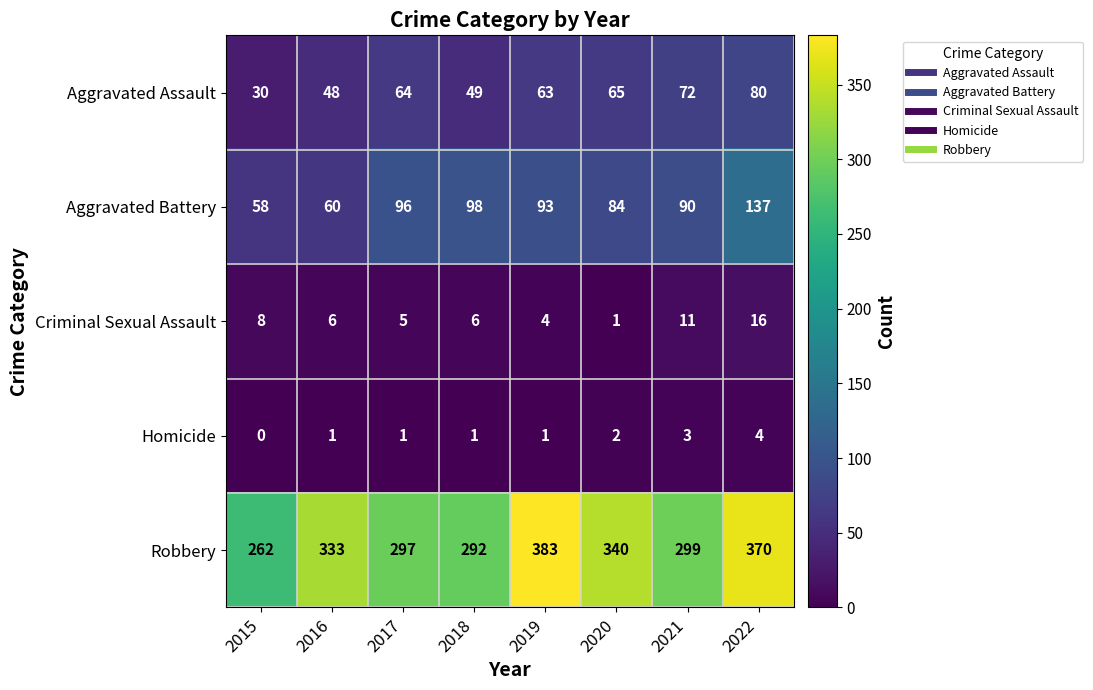

Rank the series by their maximum value, from highest to lowest.

Robbery, Aggravated Battery, Aggravated Assault, Criminal Sexual Assault, Homicide